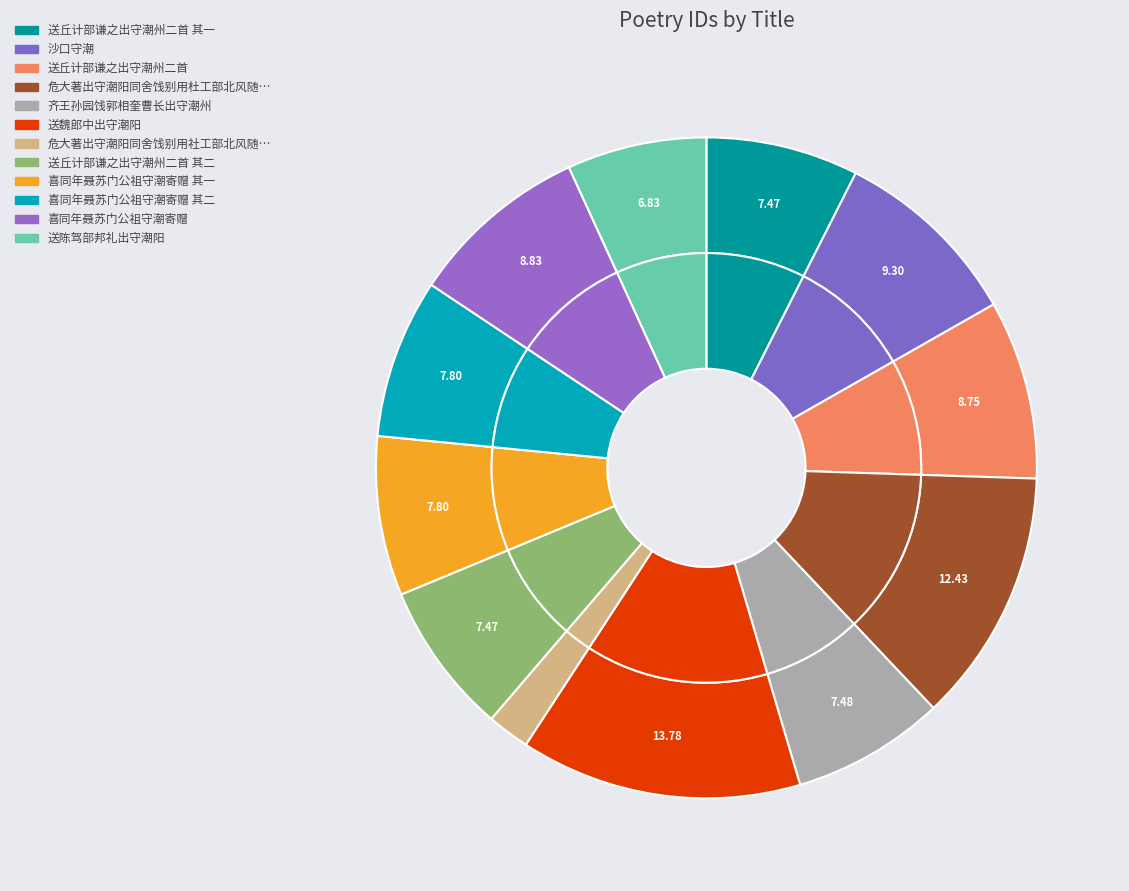

True or false: 危大著出守潮阳同舍饯别用杜工部北风随爽气南斗近文星分韵赋诗得北字 accounts for 26% of the total.

False